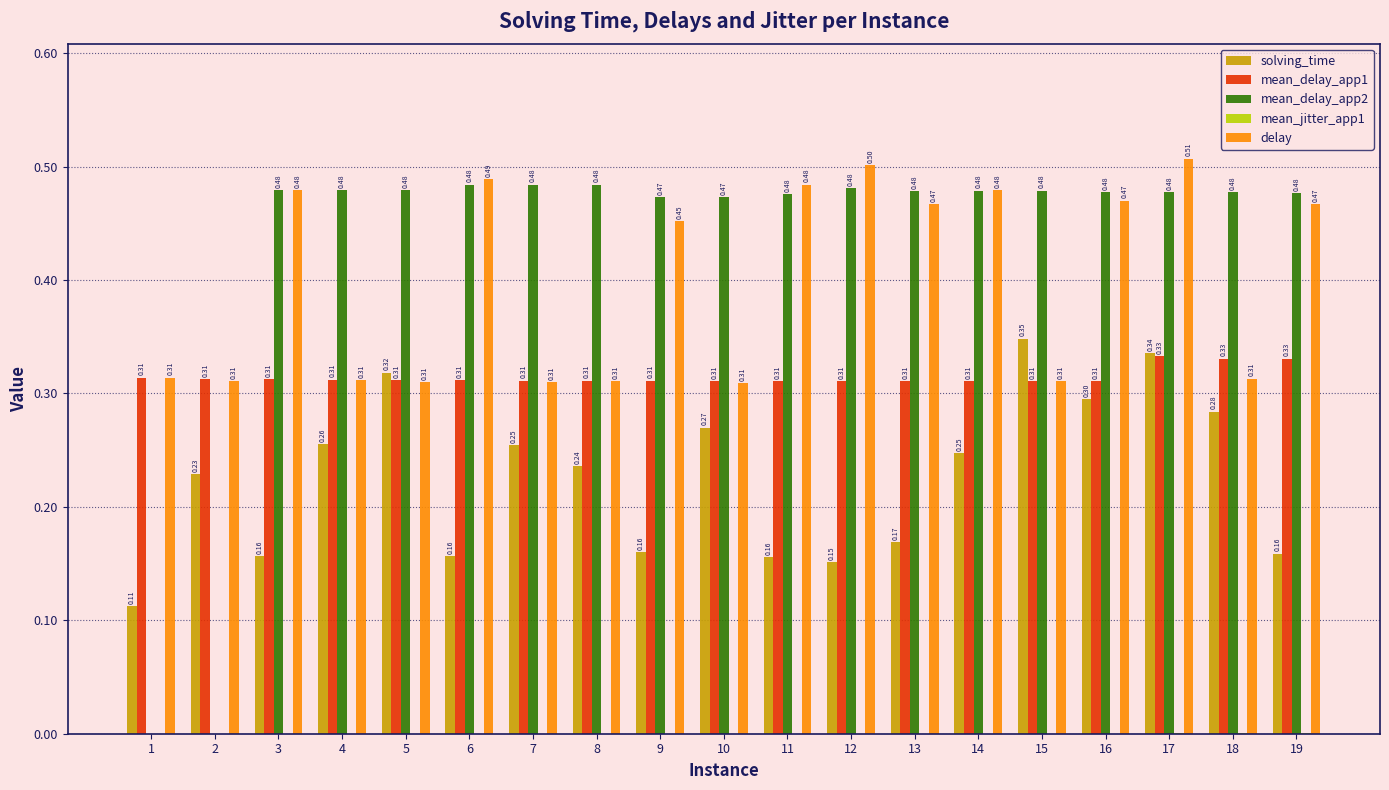

What is the total value across all series at 15?

1.4